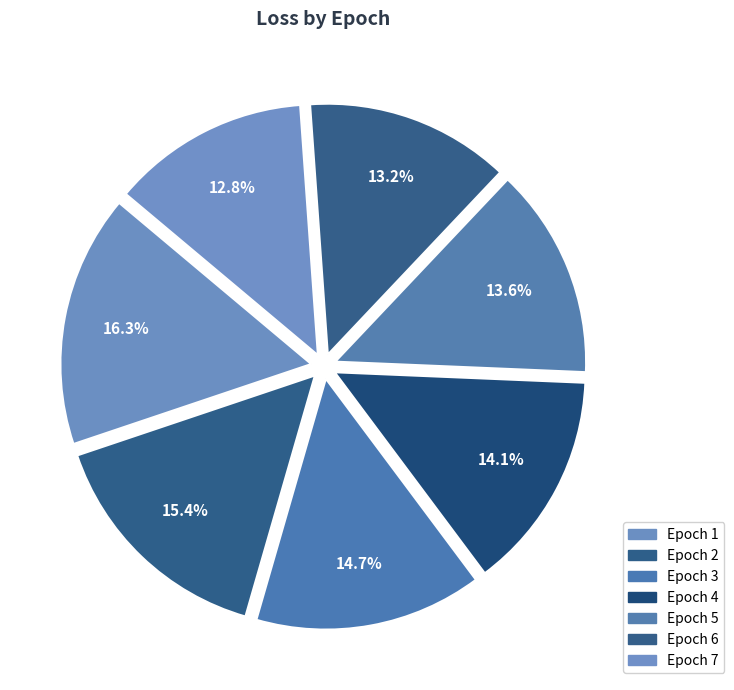

Count the number of slices in the pie.

7